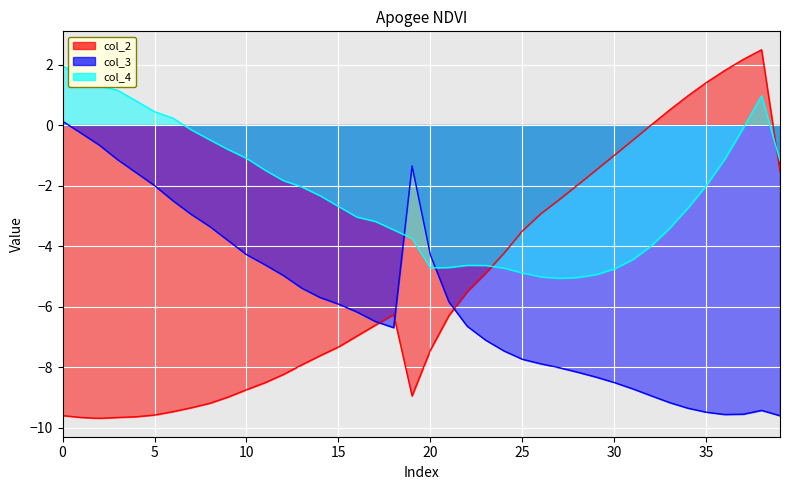

Between which two adjacent categories do col_2 and col_4 first intersect?

23 and 24